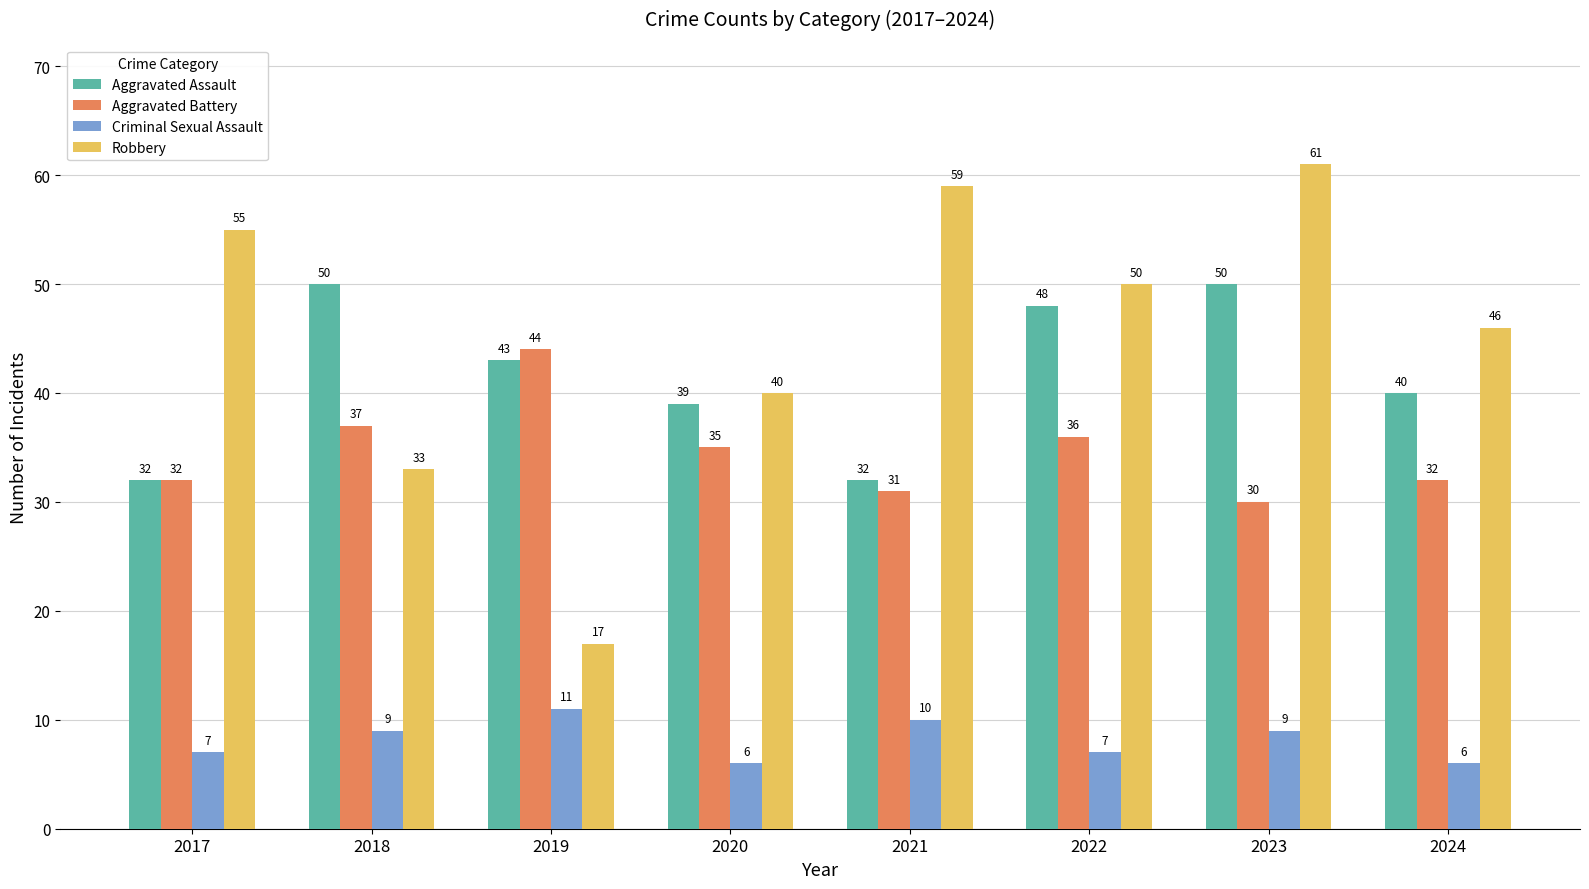

What are all the series names shown in the legend?

Aggravated Assault, Aggravated Battery, Criminal Sexual Assault, Robbery